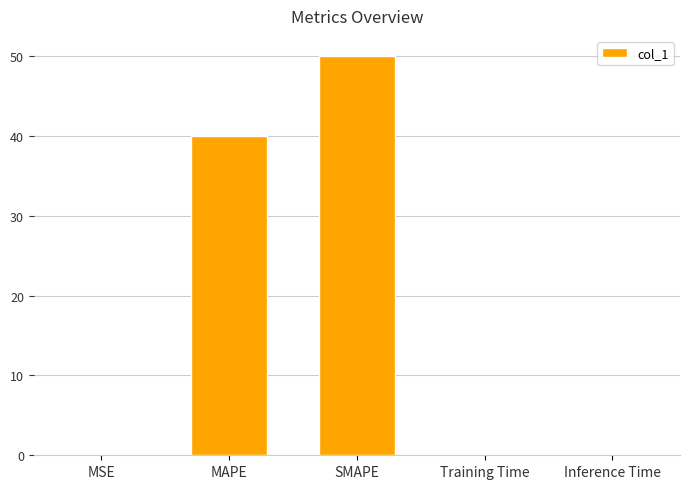

What is the sum of the values at SMAPE and MAPE?

90.0